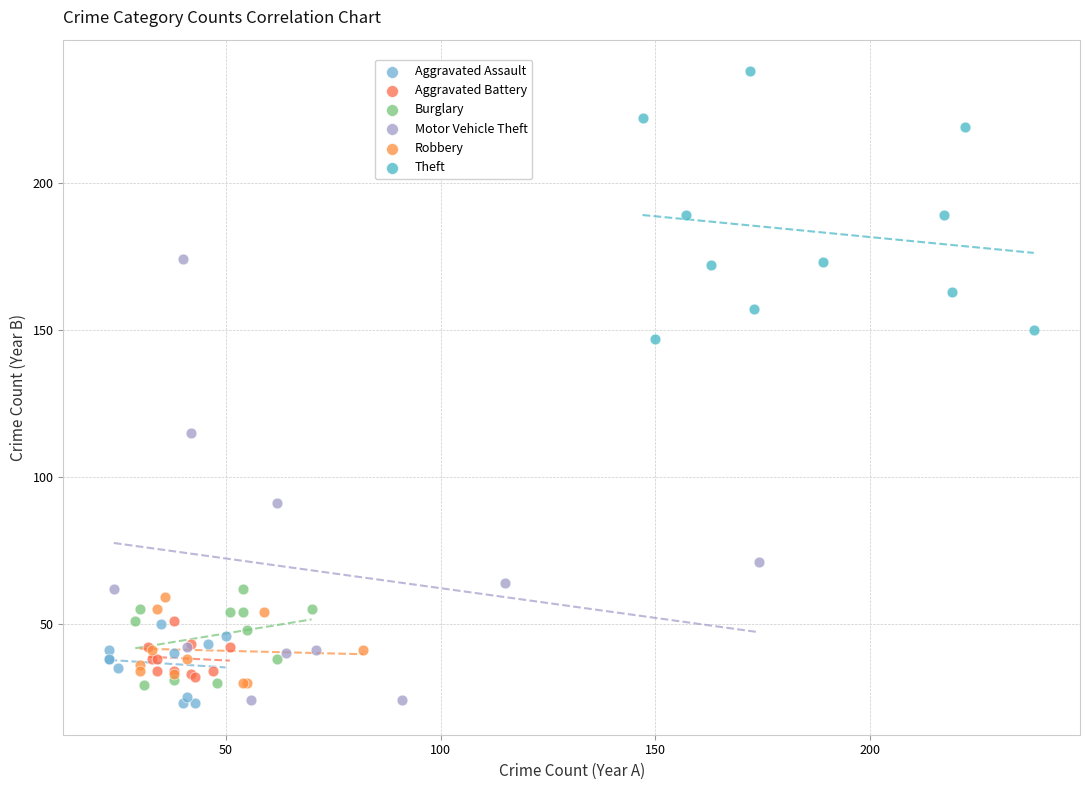

Which series reaches the maximum Y coordinate?

Theft